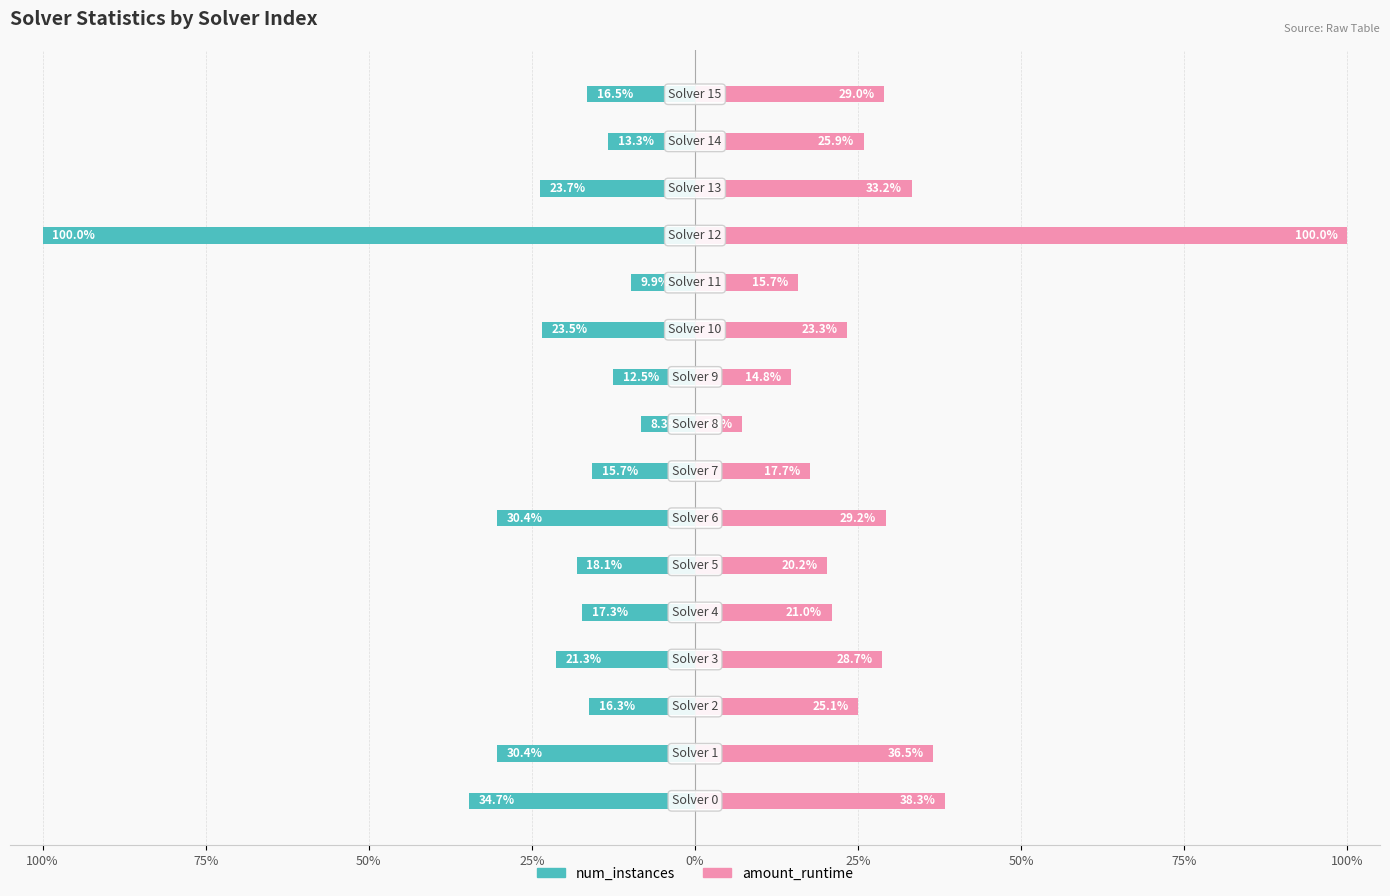

Count the number of categories in the chart.

16